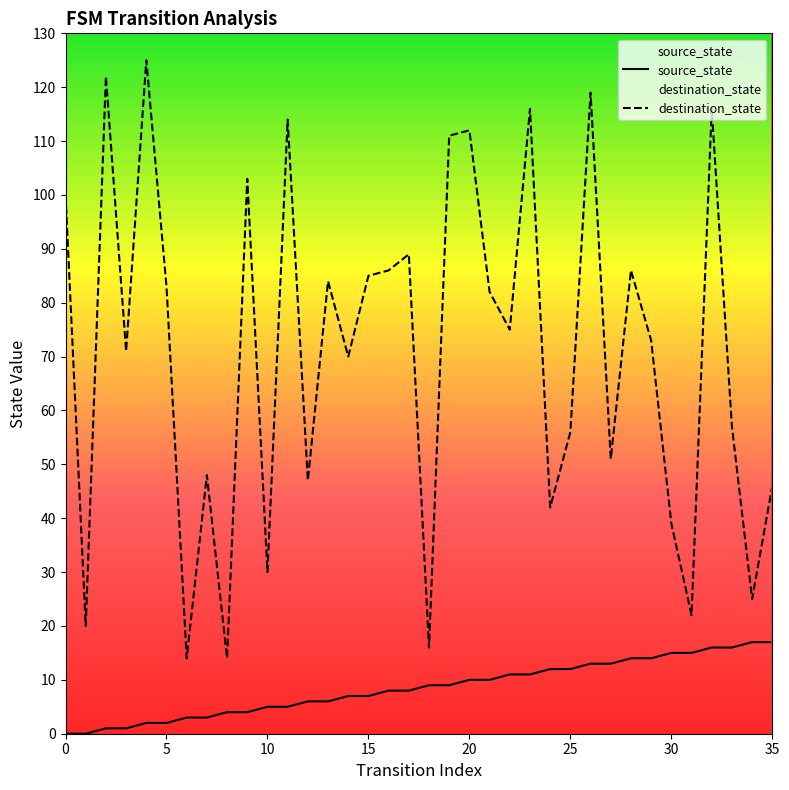

True or false: destination_state and source_state cross at least once.

False